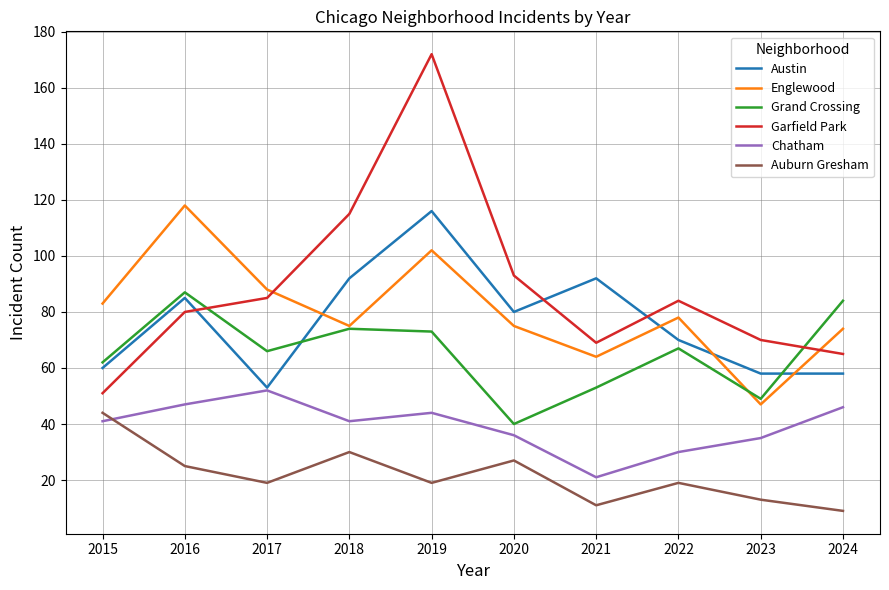

Is it true that Auburn Gresham equals 30 at 2017?

False